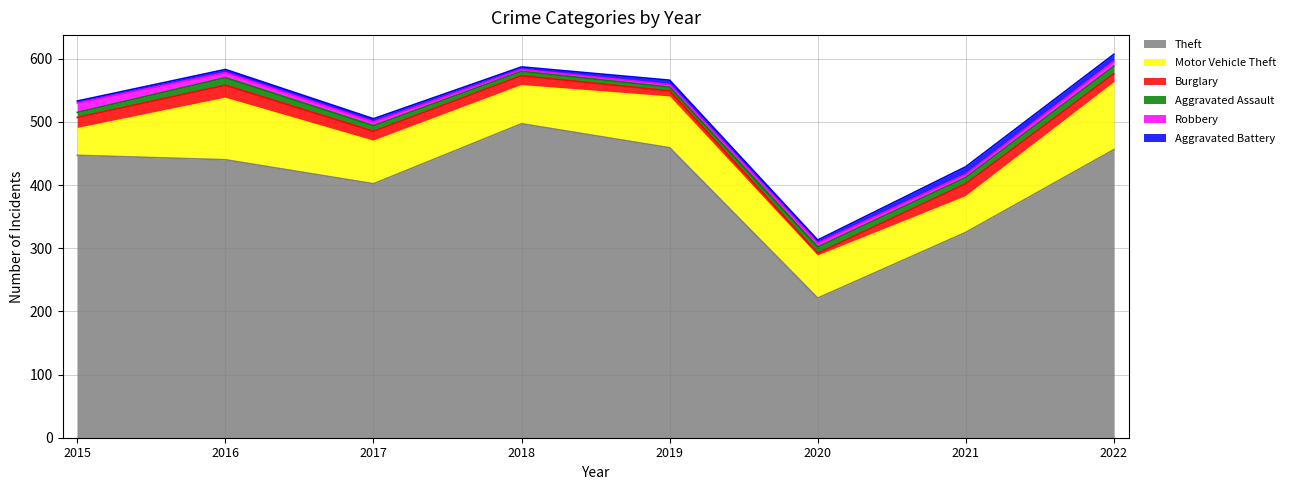

The Theft series shows 459 at 2019. True or false?

True